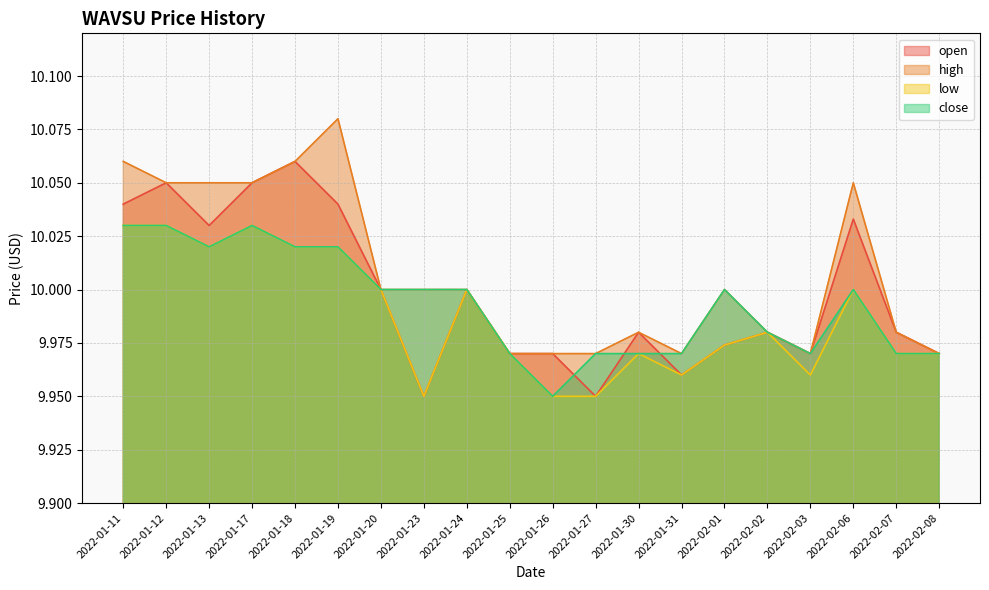

What position from the left is 2022-01-11?

1